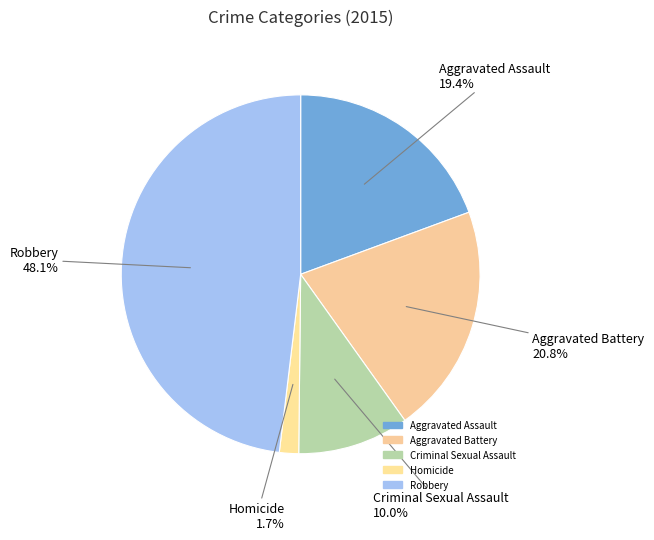

How many segments does this pie chart have?

5